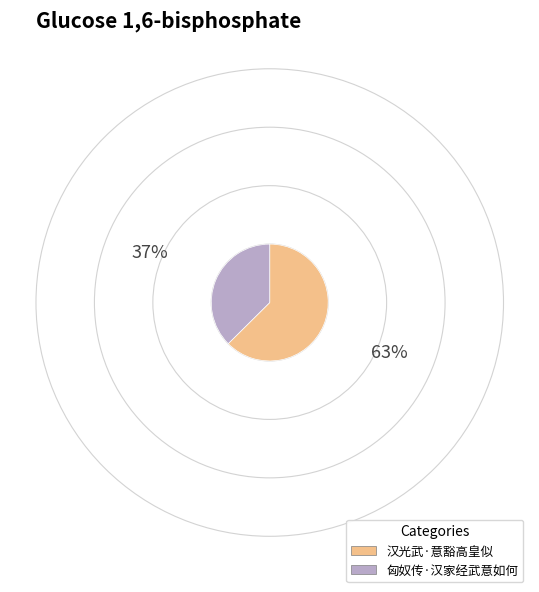

True or false: 汉光武·意豁高皇似 accounts for 76% of the total.

False